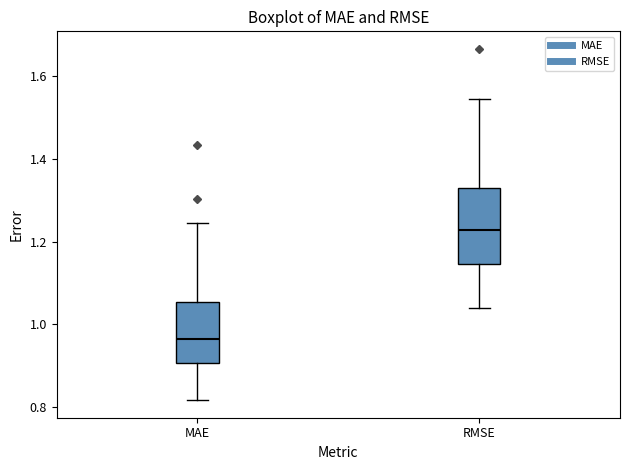

Which box has the highest median line?

RMSE